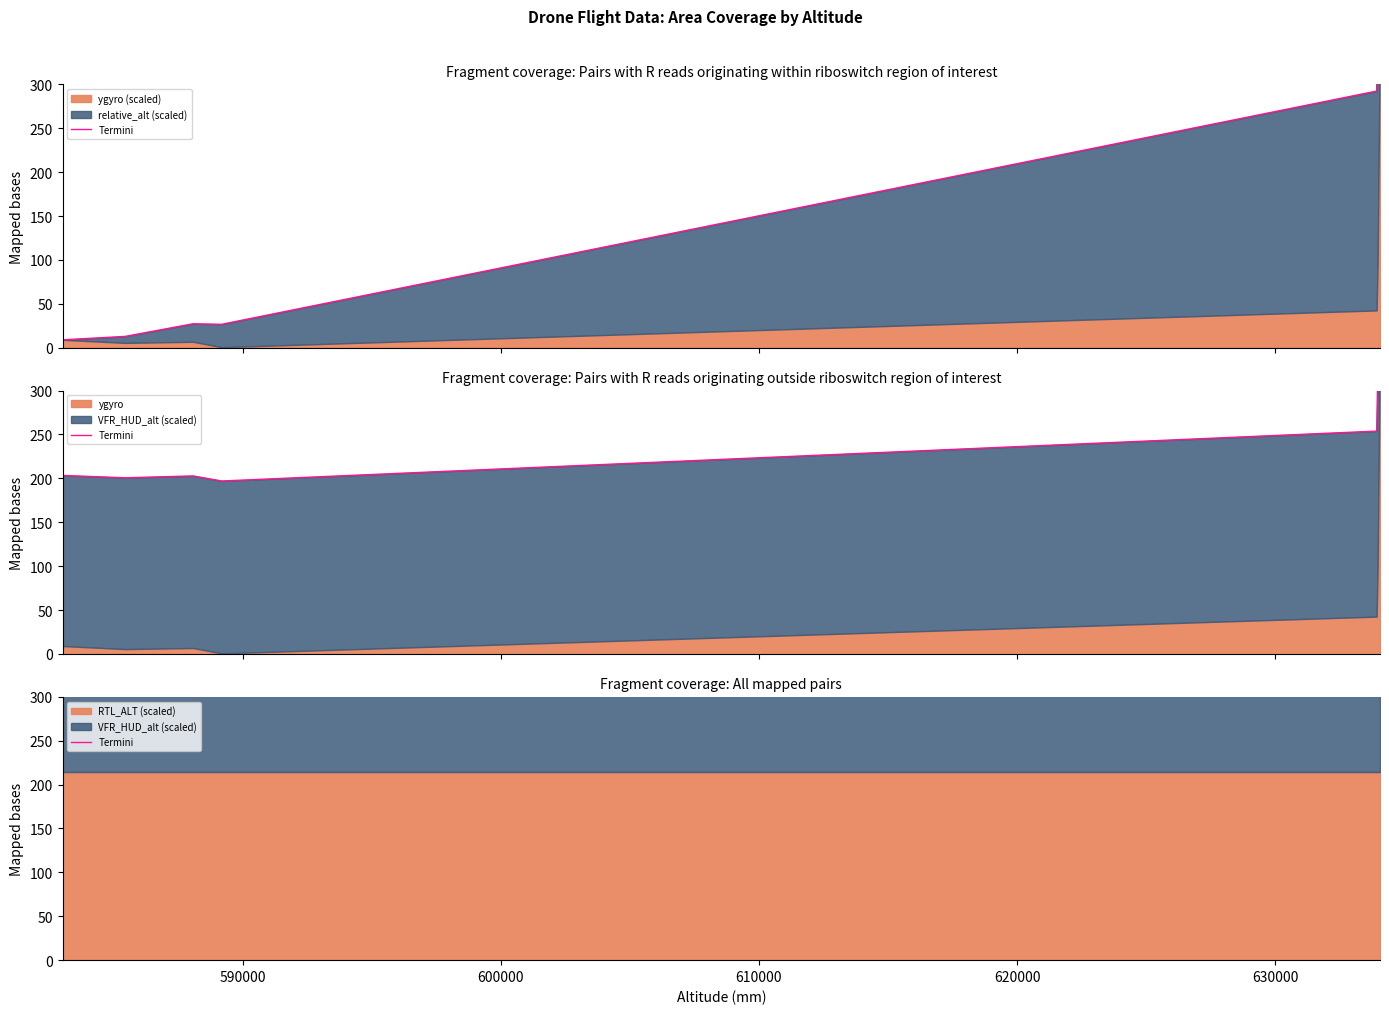

Does the chart have visible grid lines?

No